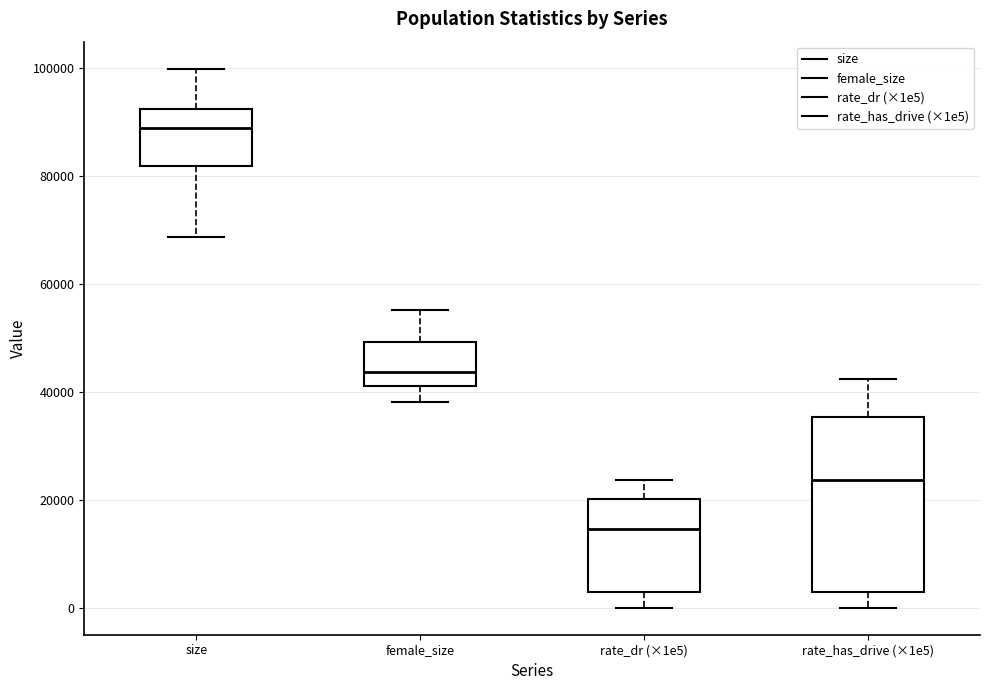

Which box is the tallest, from its lower edge to its upper edge?

rate_has_drive (×1e5)